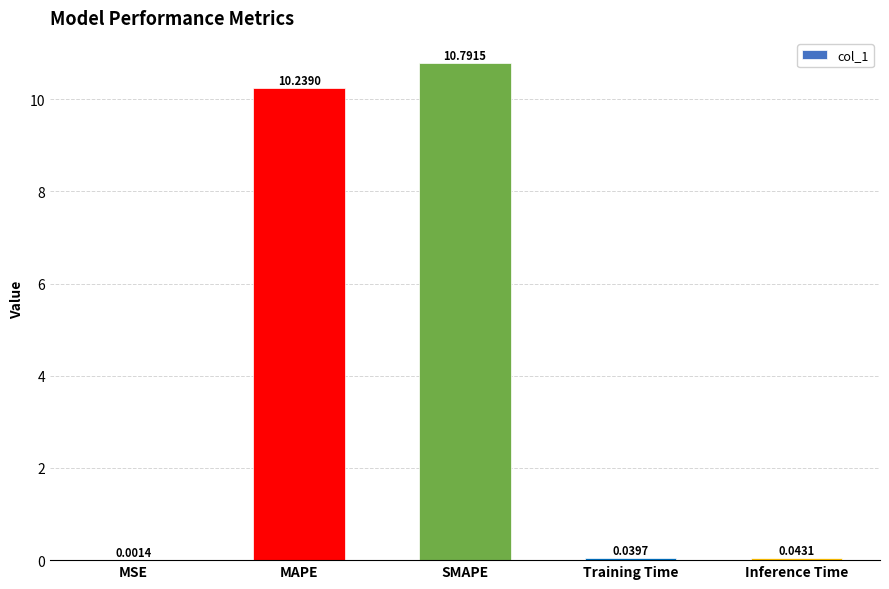

At which label is the value closest to 5?

Inference Time